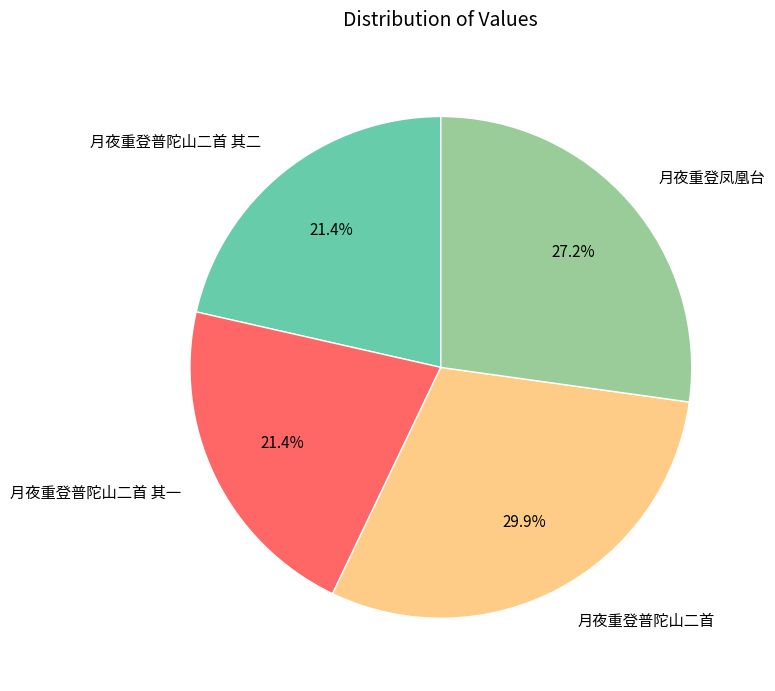

Is it true that 月夜重登普陀山二首 is 21% of the pie?

False